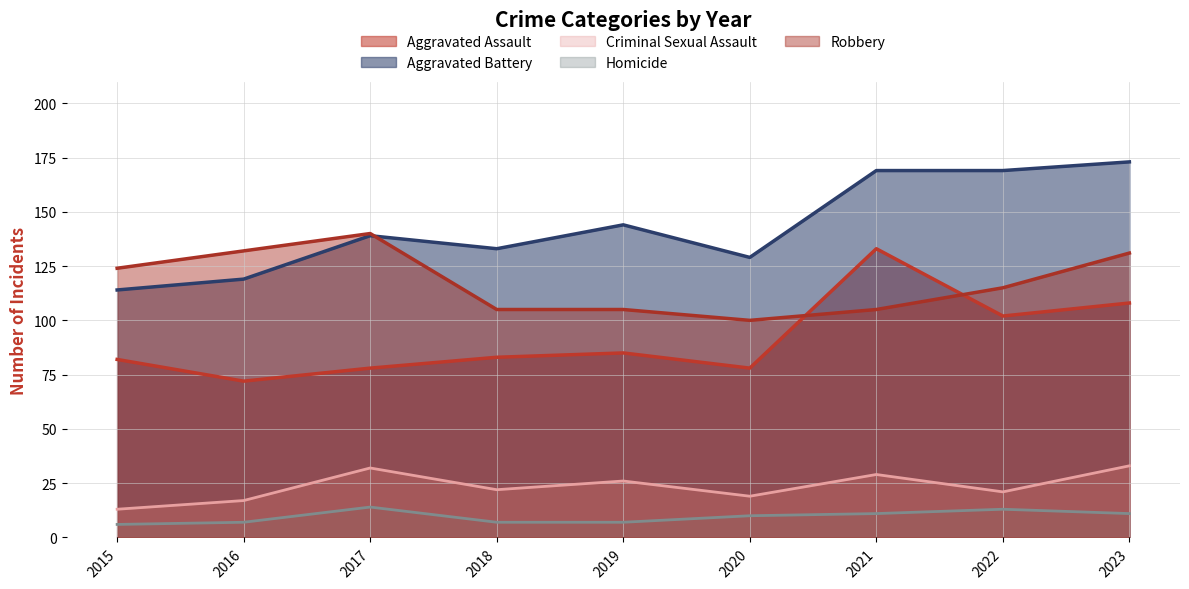

What is the sum of all Robbery values?

1057